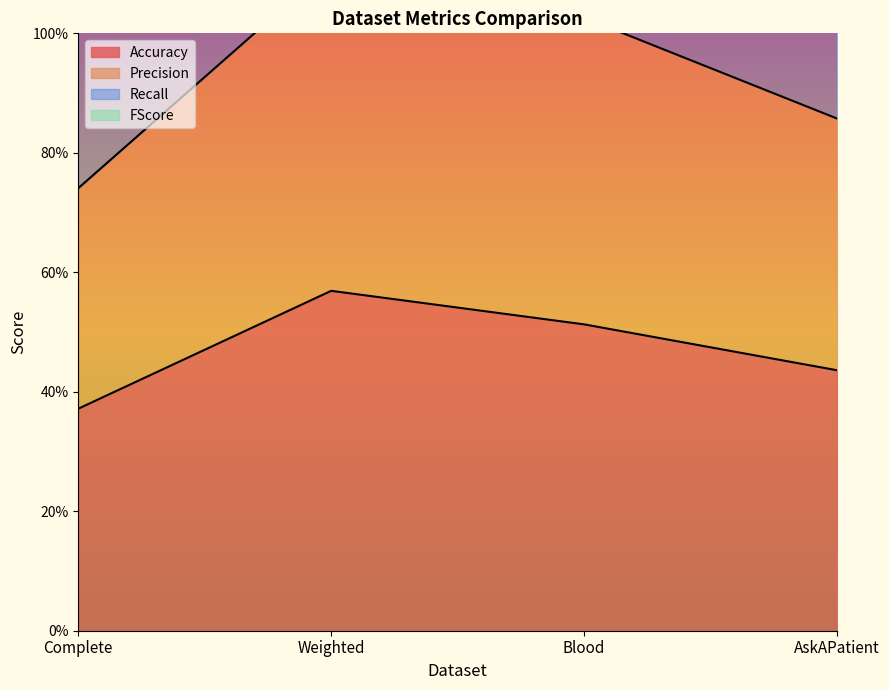

True or false: FScore and Accuracy cross at least once.

False